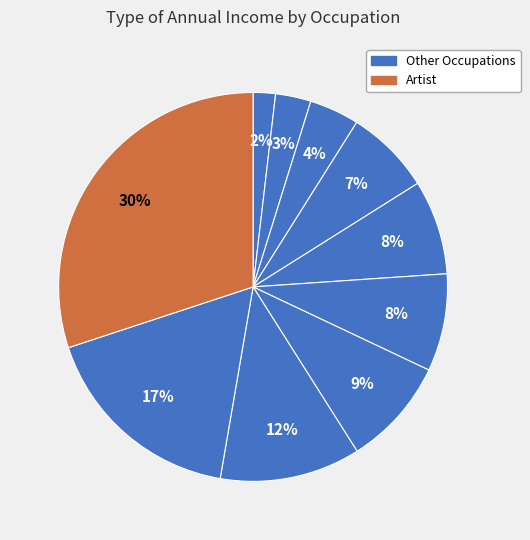

How many slices are in this pie chart?

10